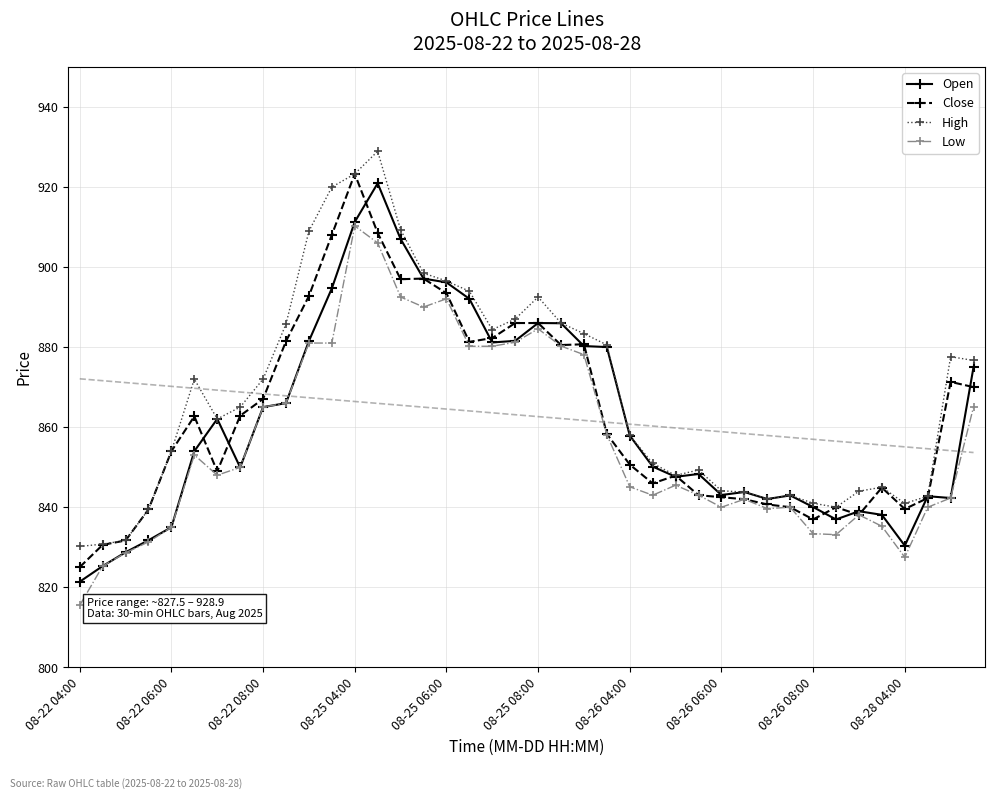

Reading left to right, extract all data points from this chart.

Open: 821.4	825.3	828.8	831.8	835.0	854.0	862.0	850.0	865.0	866.0	881.5	894.7	911.2	920.9	907.0	897.1	896.2	892.0	881.2	881.5	886.0	886.0	880.2	880.0	857.9	850.2	847.6	848.3	843.0	843.8	842.0	843.0	840.0	837.0	839.0	838.1	830.4	842.8	842.3	875.0
Close: 825.0	830.6	831.7	839.5	854.0	862.7	849.0	862.8	867.0	881.5	892.8	908.0	923.2	908.5	897.0	897.1	893.5	881.3	882.2	886.0	886.0	880.5	880.7	858.3	850.7	846.0	847.9	843.0	842.5	842.0	840.7	840.0	837.0	840.0	838.1	844.9	839.5	842.3	871.3	870.0
High: 830.2	830.8	831.7	839.5	854.0	872.0	862.0	865.0	872.0	885.8	909.0	920.0	923.2	928.9	909.3	898.5	896.5	894.0	884.3	887.0	892.5	886.0	883.3	880.5	858.0	851.0	848.0	849.3	844.1	843.8	842.0	843.0	841.0	840.0	844.0	845.0	841.0	842.8	877.6	876.7
Low: 815.5	825.3	828.6	831.3	835.0	853.0	848.0	850.0	865.0	866.0	881.0	881.0	910.2	906.0	892.5	890.0	892.0	880.2	880.2	881.2	884.5	880.2	878.1	858.1	845.1	843.0	845.5	843.0	840.0	842.0	839.7	840.0	833.4	833.2	838.1	835.2	827.5	840.0	842.3	865.0